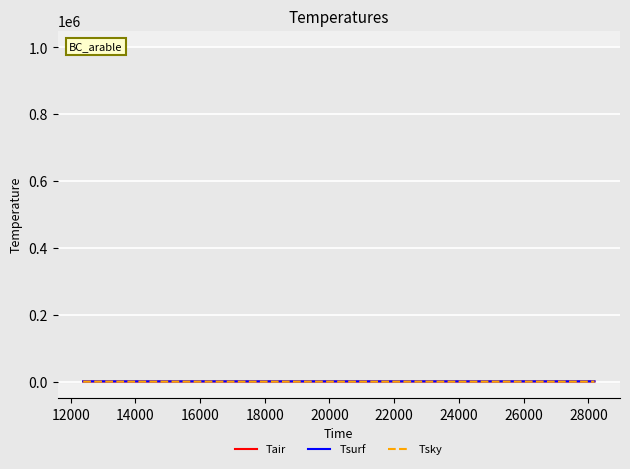

Does the chart have visible grid lines?

Yes